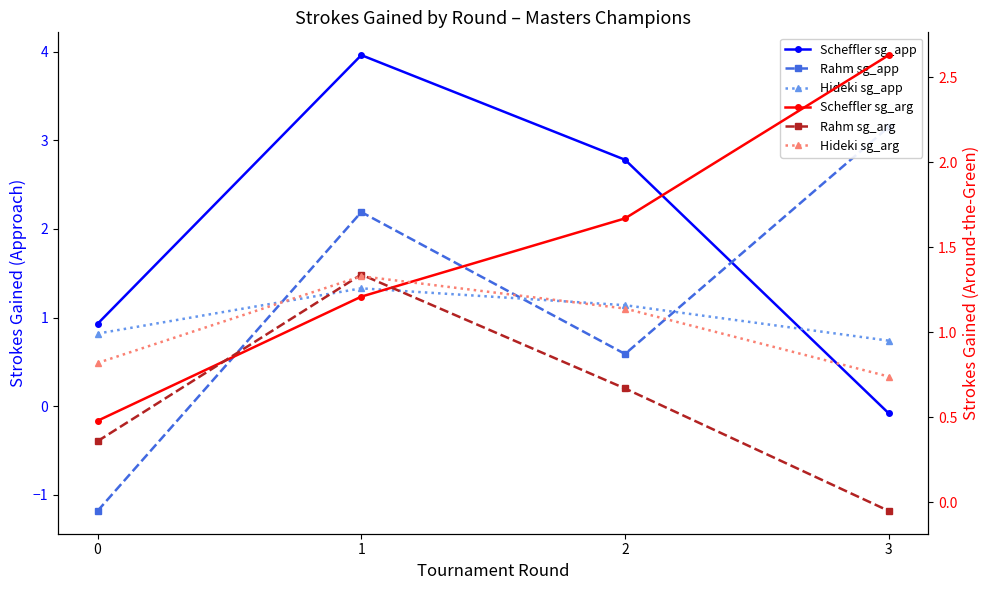

Is the value of Scheffler sg_arg at 0 greater than the value of Hideki sg_app at 2?

No